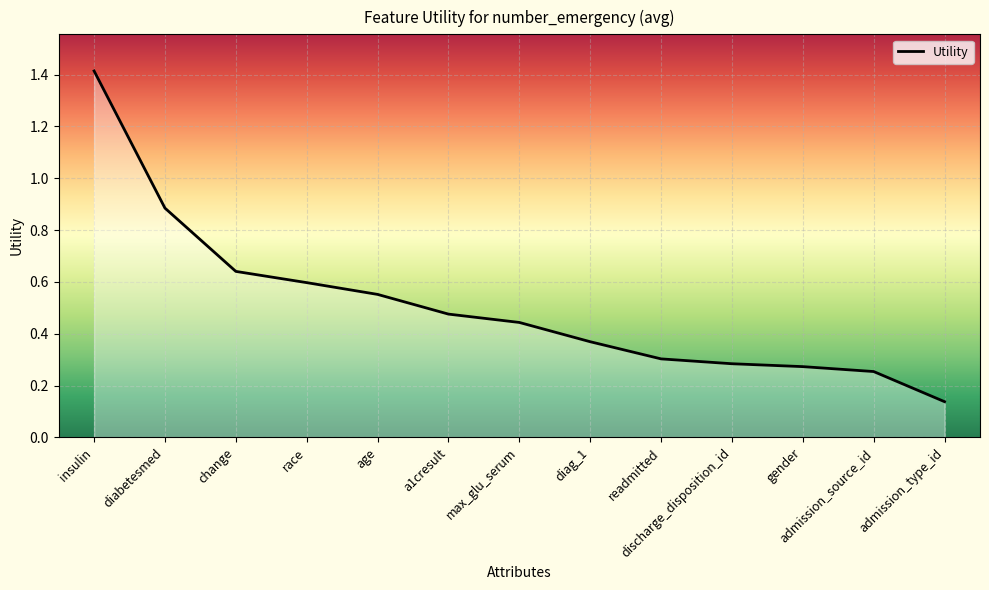

True or false: the data shows 0.1 at race.

False